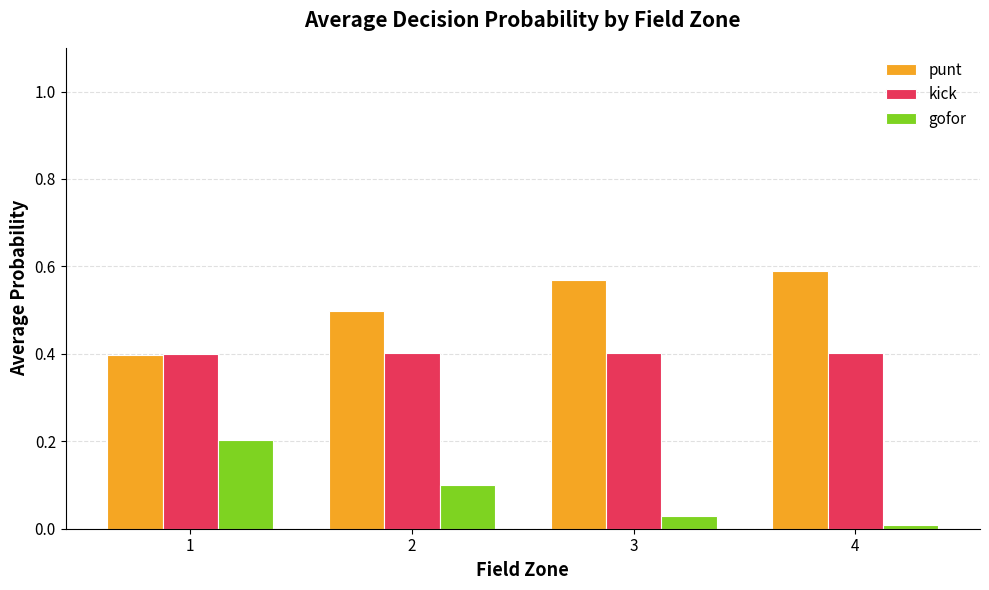

How many groups of bars are there?

4